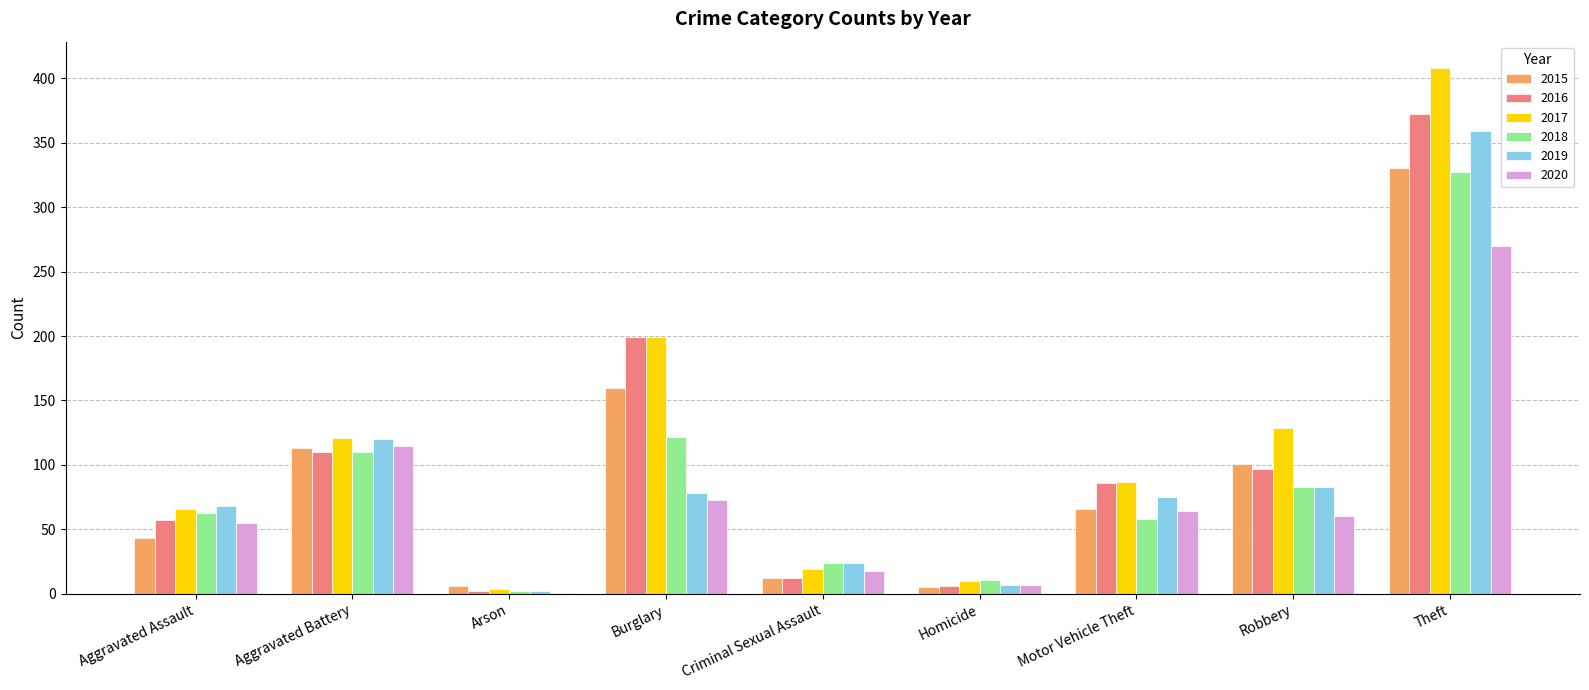

How many groups of bars are there?

9